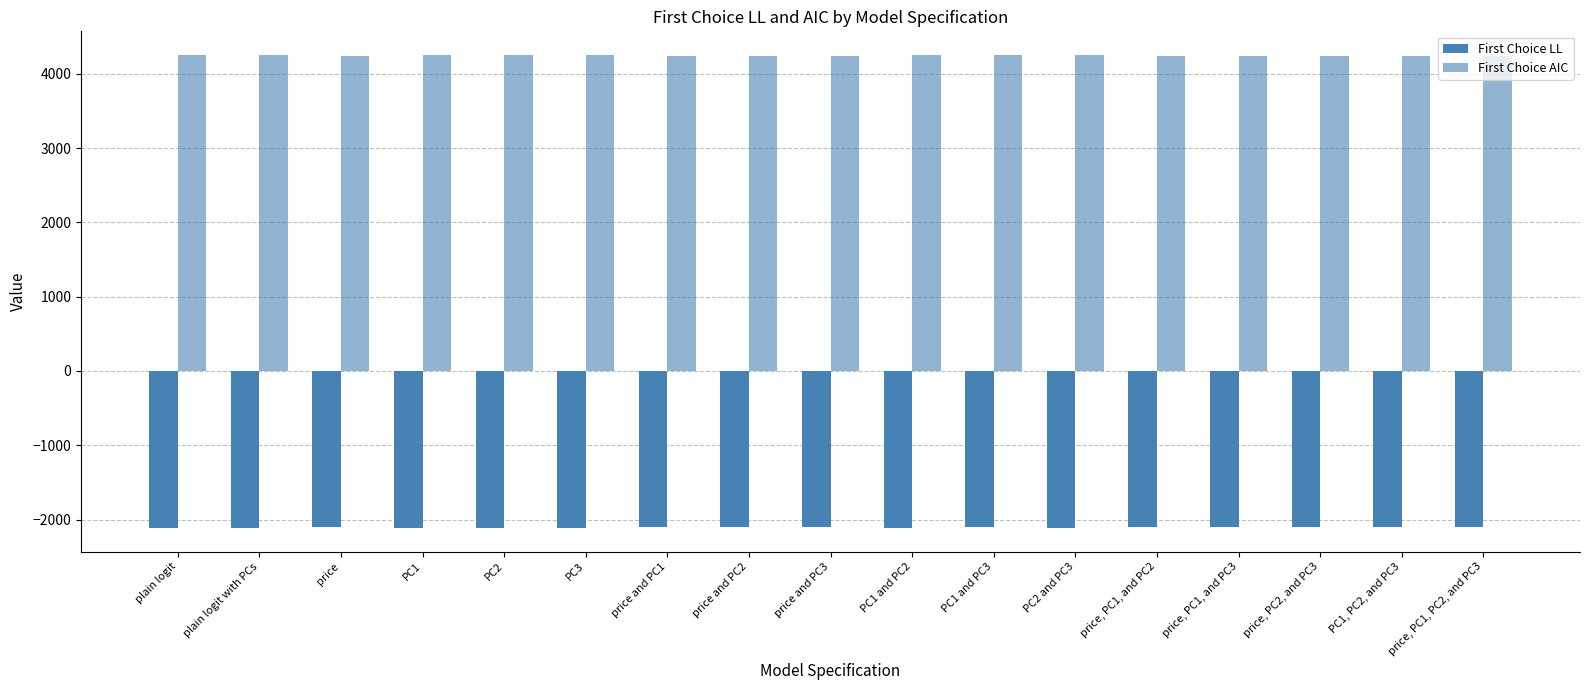

What is the label of the 5th bar from the right?

price, PC1, and PC2